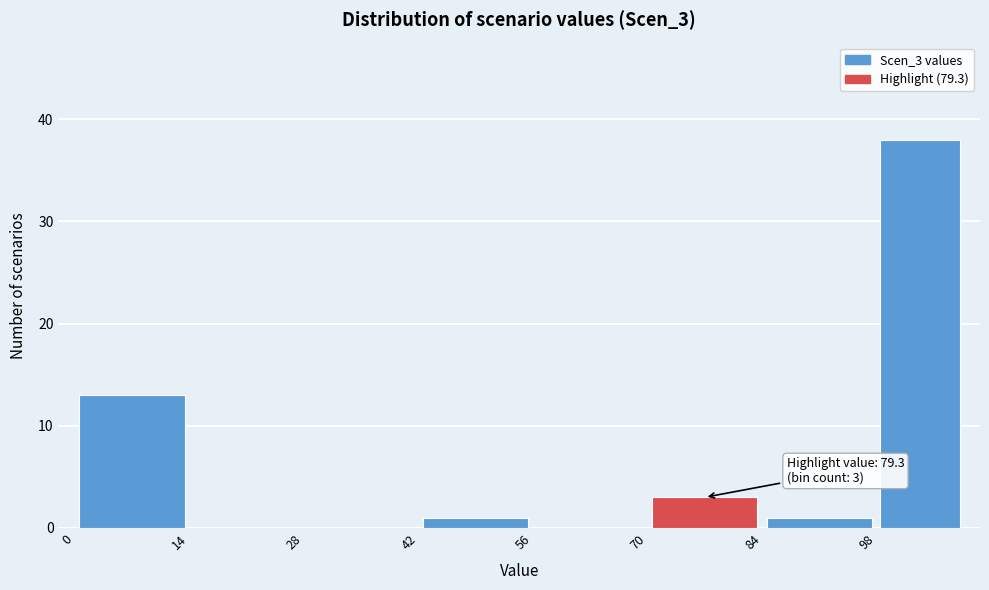

Over which range of the x-axis is the bar tallest?

98 to 108